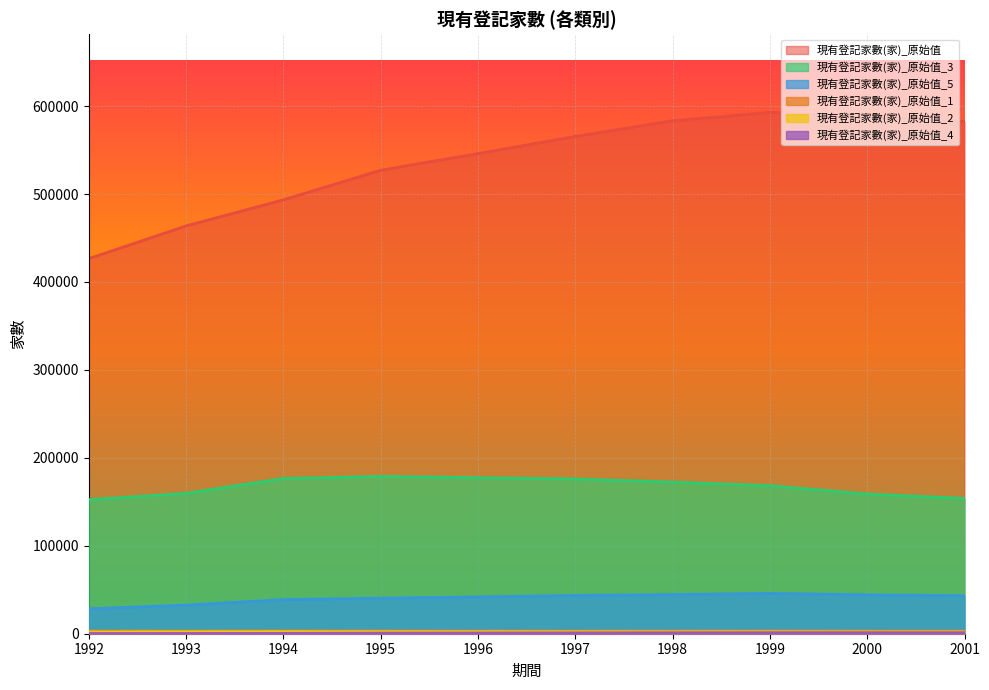

Which series has the largest total across all categories?

現有登記家數(家)_原始值